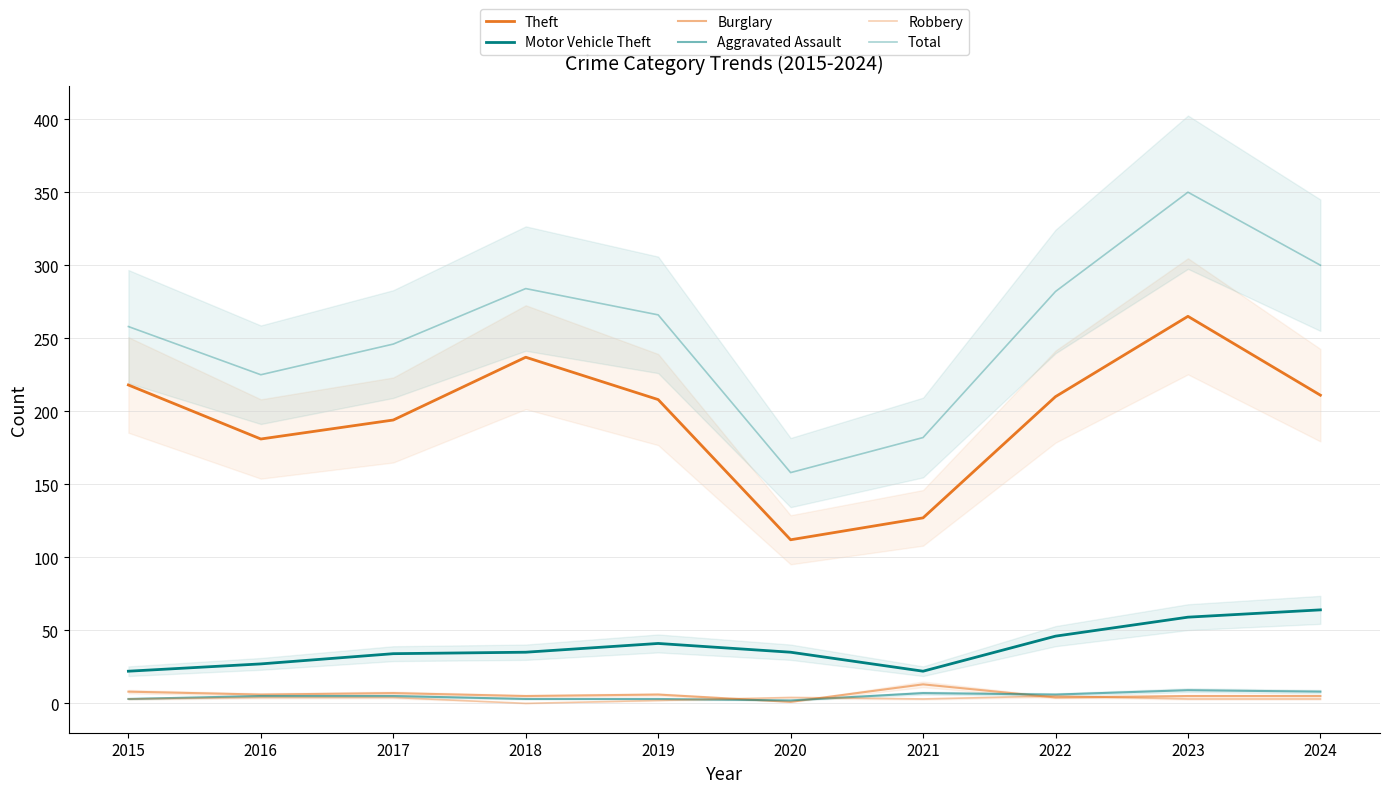

What is the maximum value for Burglary?

13